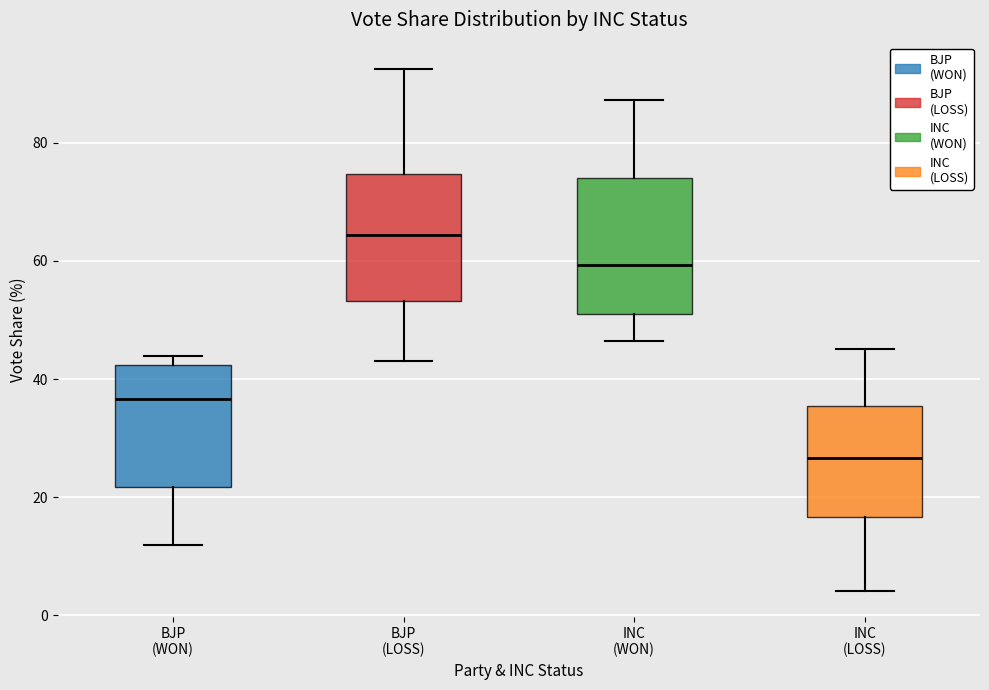

Reading left to right, read every box against the y-axis: the position of its median line, the range the box covers, and the ends of its whiskers. The values are not printed on the chart, so give them approximately, as read against the axis.

BJP (WON): median 36, box 22 to 42, whiskers 12 to 44
BJP (LOSS): median 64, box 54 to 74, whiskers 44 to 92
INC (WON): median 60, box 52 to 74, whiskers 46 to 88
INC (LOSS): median 26, box 16 to 36, whiskers 4 to 46